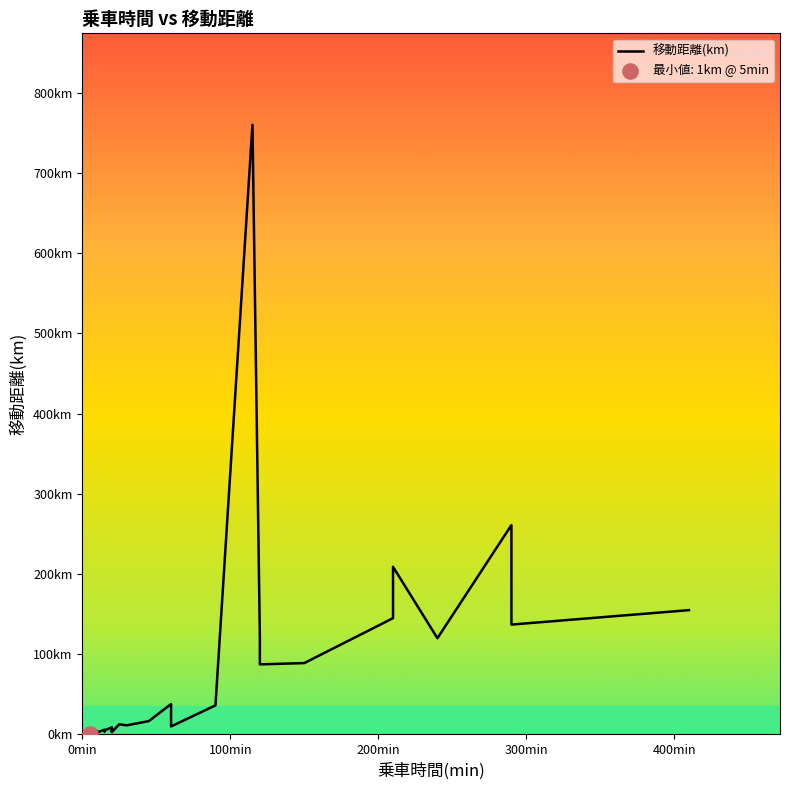

Approximately how many times larger is the value at 20 compared to 60?

0.2